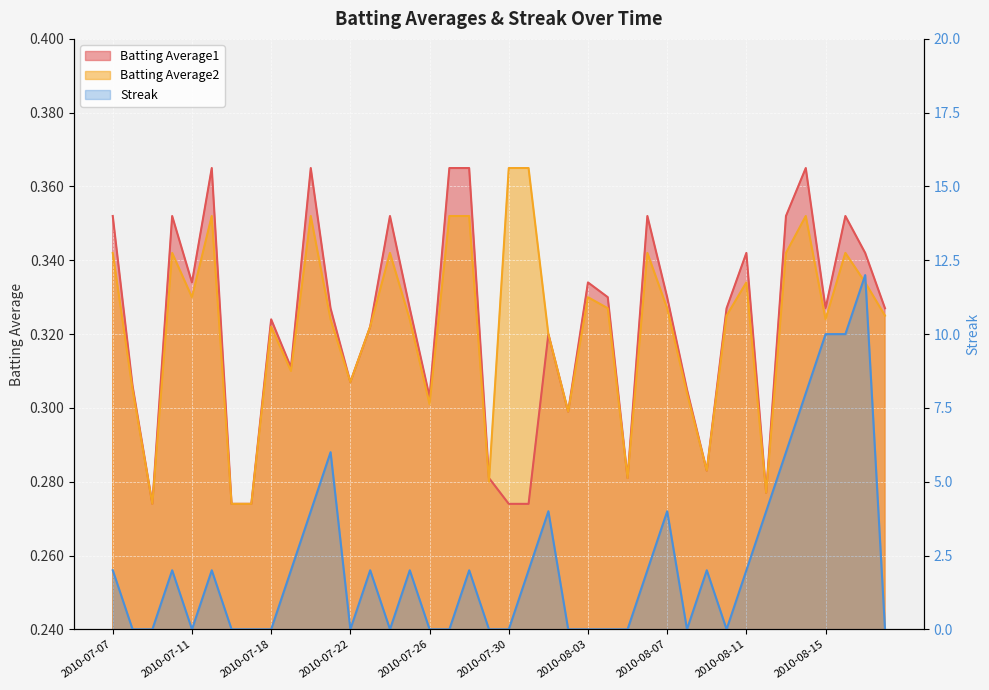

True or false: Batting Average1 has more than 1 points higher than both neighbors.

True